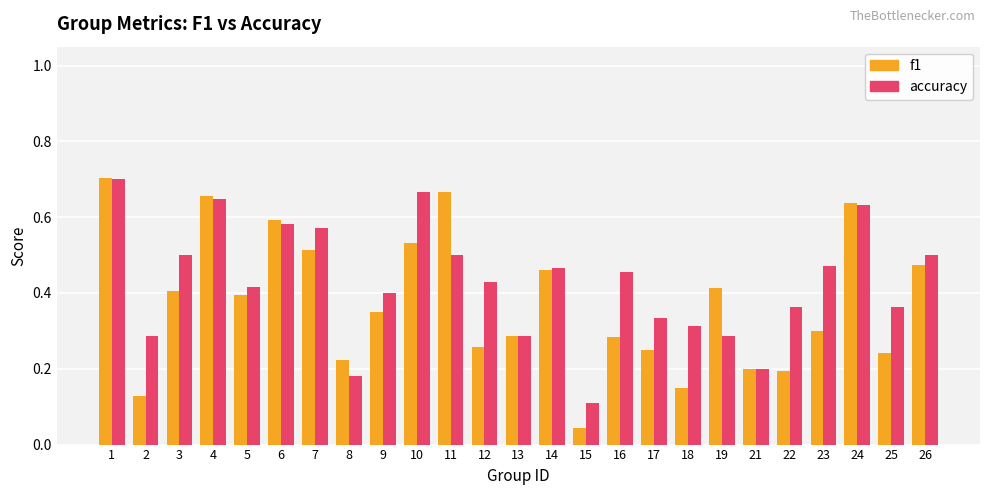

What is the sum of all accuracy values?

10.7